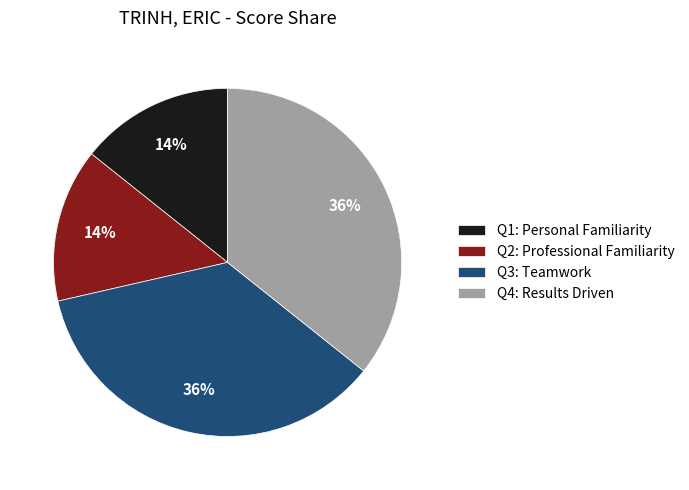

How many slices are in this pie chart?

4